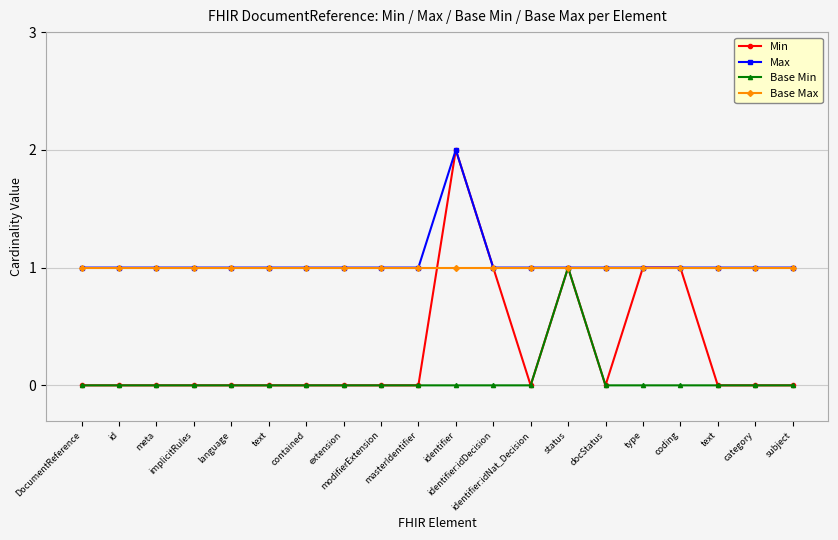

Is it true that Min equals -1 at id?

False